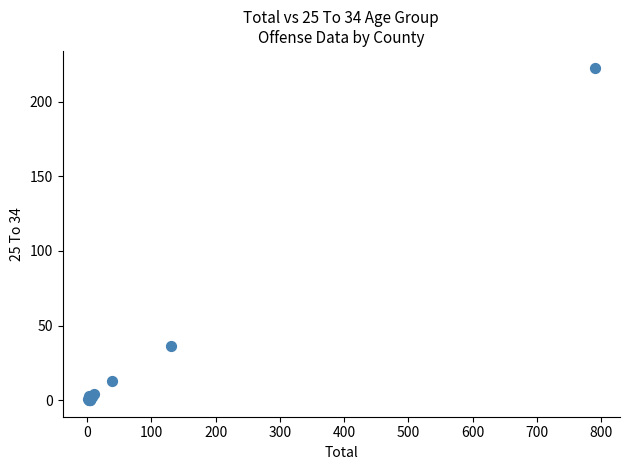

What Y value in the scatter plot is closest to 111?

36